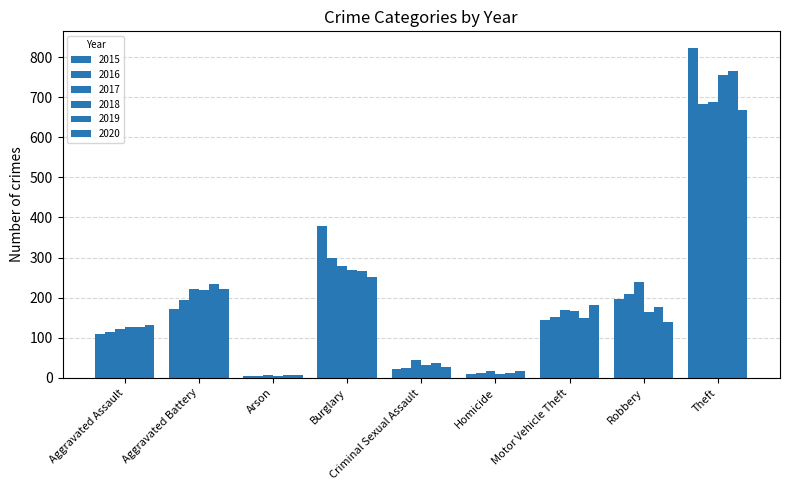

What is the sum of the 2015 values at Aggravated Battery and Motor Vehicle Theft?

316